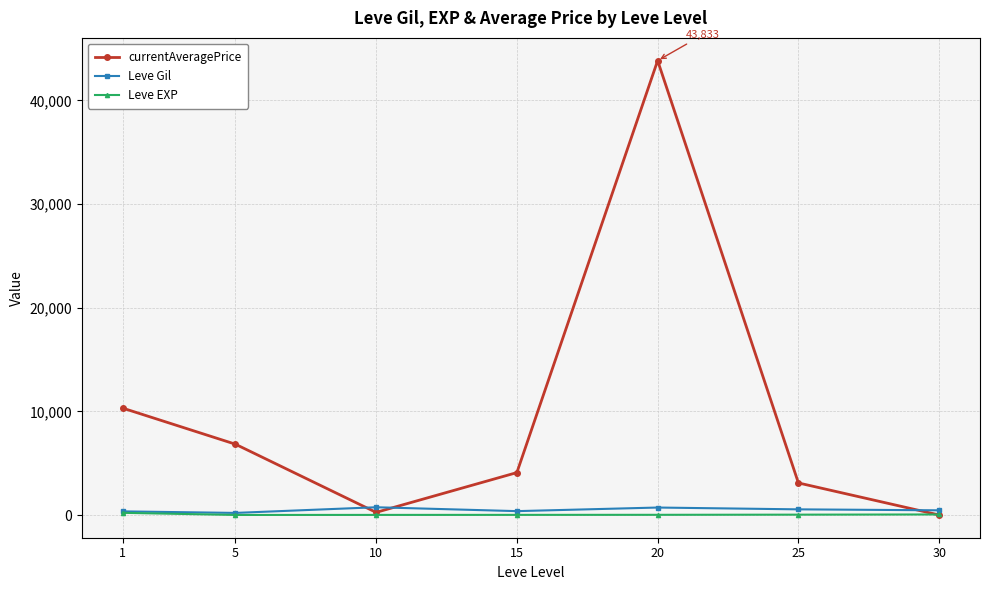

Which series has the widest spread of values?

currentAveragePrice